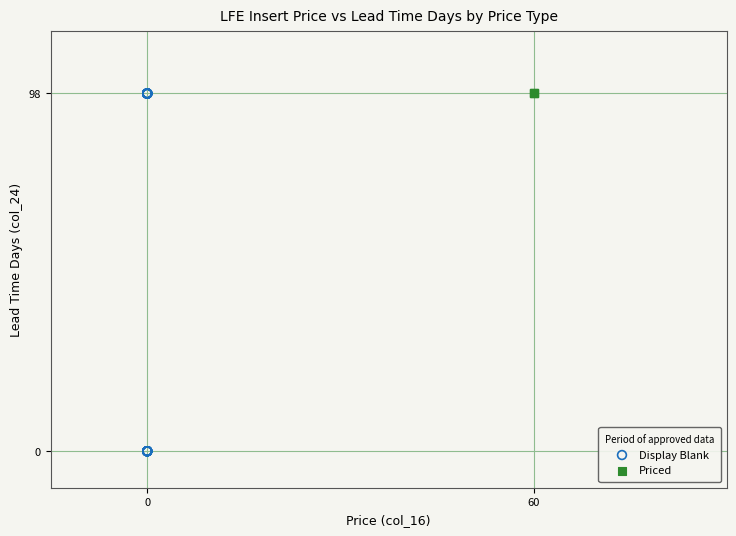

Which series reaches the minimum Y coordinate?

Display Blank